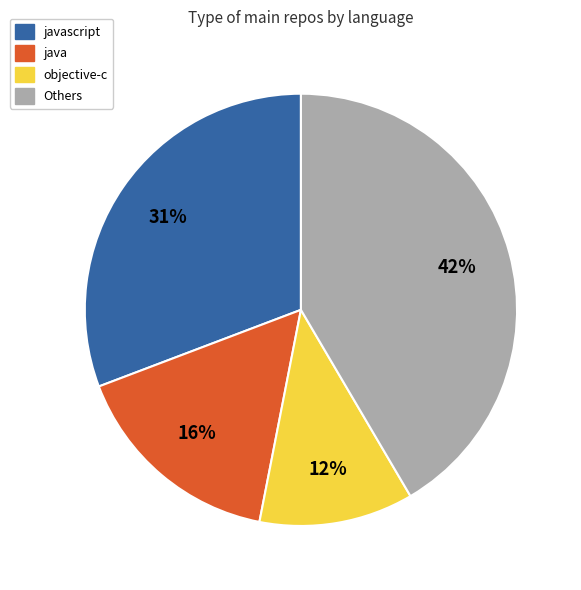

To the nearest percent, what portion does objective-c represent?

12%